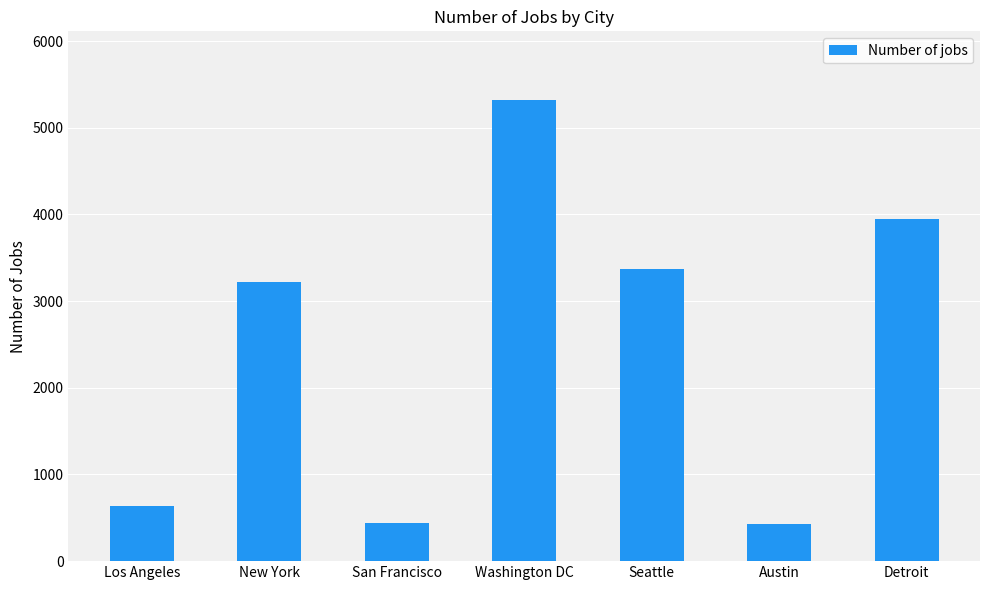

What is the label of the 4th bar from the left?

Washington DC